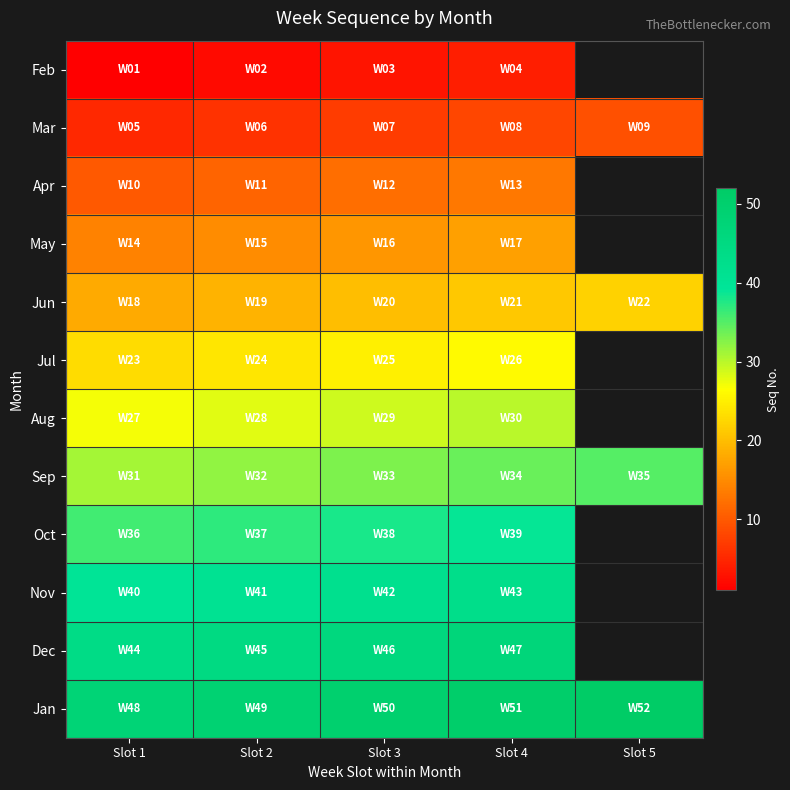

Is the value of Jul at Slot 3 greater than the value of Jan at Slot 1?

No